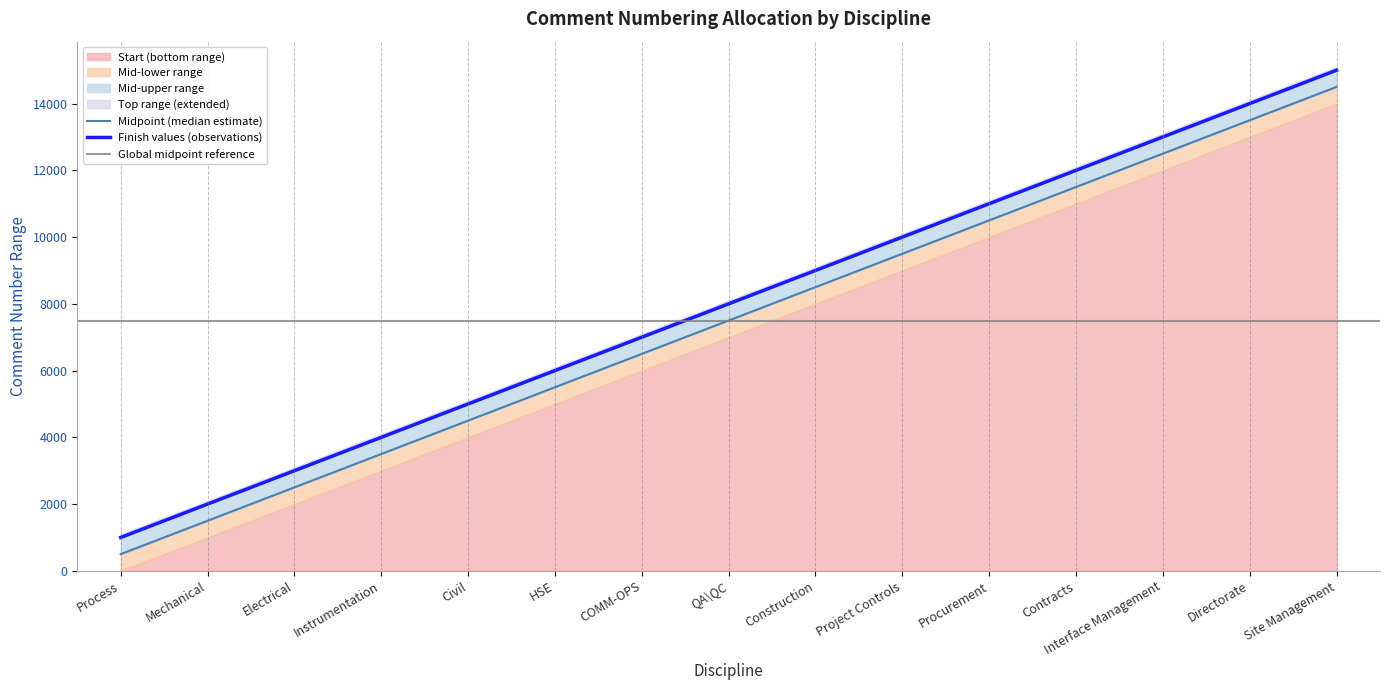

What is the difference between the Start values at Procurement and Electrical?

8000.0